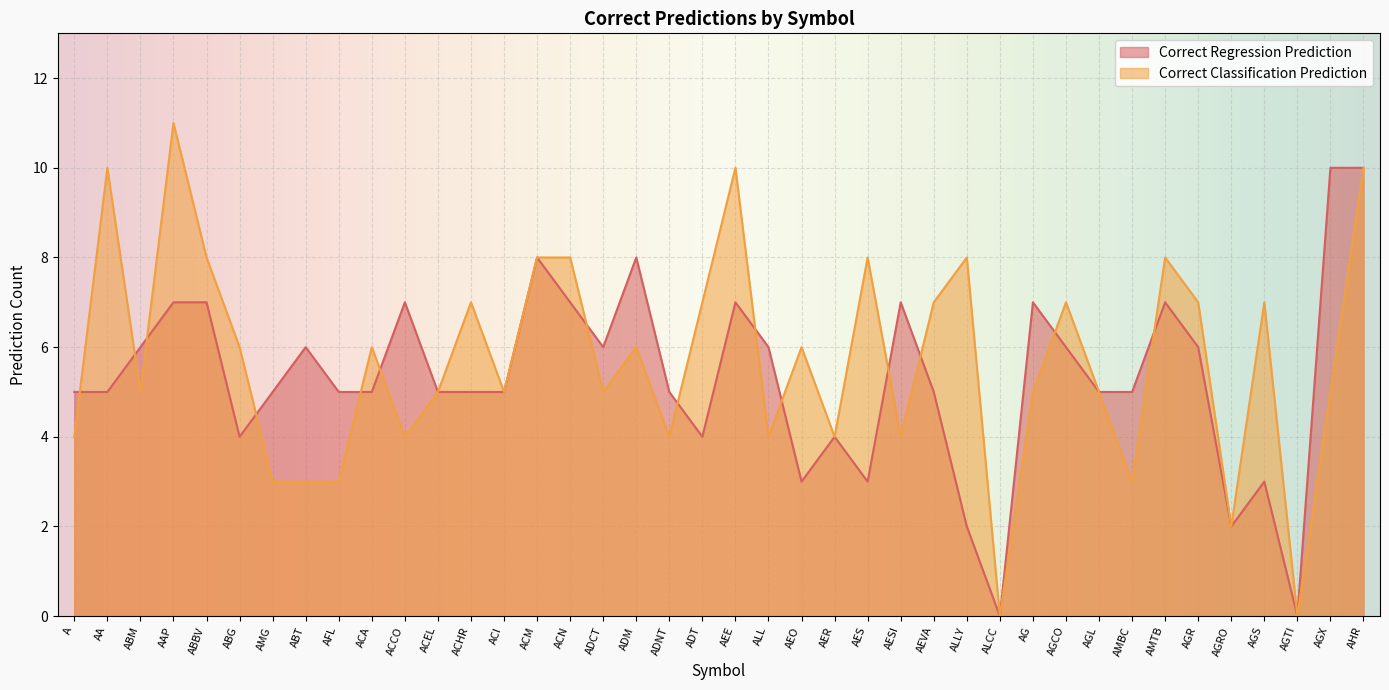

Reading right to left, transcribe all the data shown in this chart.

Correct Regression Prediction: AHR=10	AGX=10	AGTI=0	AGS=3	AGRO=2	AGR=6	AMTB=7	AMBC=5	AGL=5	AGCO=6	AG=7	ALCC=0	ALLY=2	AEVA=5	AESI=7	AES=3	AER=4	AEO=3	ALL=6	AEE=7	ADT=4	ADNT=5	ADM=8	ADCT=6	ACN=7	ACM=8	ACI=5	ACHR=5	ACEL=5	ACCO=7	ACA=5	AFL=5	ABT=6	AMG=5	ABG=4	ABBV=7	AAP=7	ABM=6	AA=5	A=5
Correct Classification Prediction: AHR=10	AGX=5	AGTI=0	AGS=7	AGRO=2	AGR=7	AMTB=8	AMBC=3	AGL=5	AGCO=7	AG=5	ALCC=0	ALLY=8	AEVA=7	AESI=4	AES=8	AER=4	AEO=6	ALL=4	AEE=10	ADT=7	ADNT=4	ADM=6	ADCT=5	ACN=8	ACM=8	ACI=5	ACHR=7	ACEL=5	ACCO=4	ACA=6	AFL=3	ABT=3	AMG=3	ABG=6	ABBV=8	AAP=11	ABM=5	AA=10	A=4